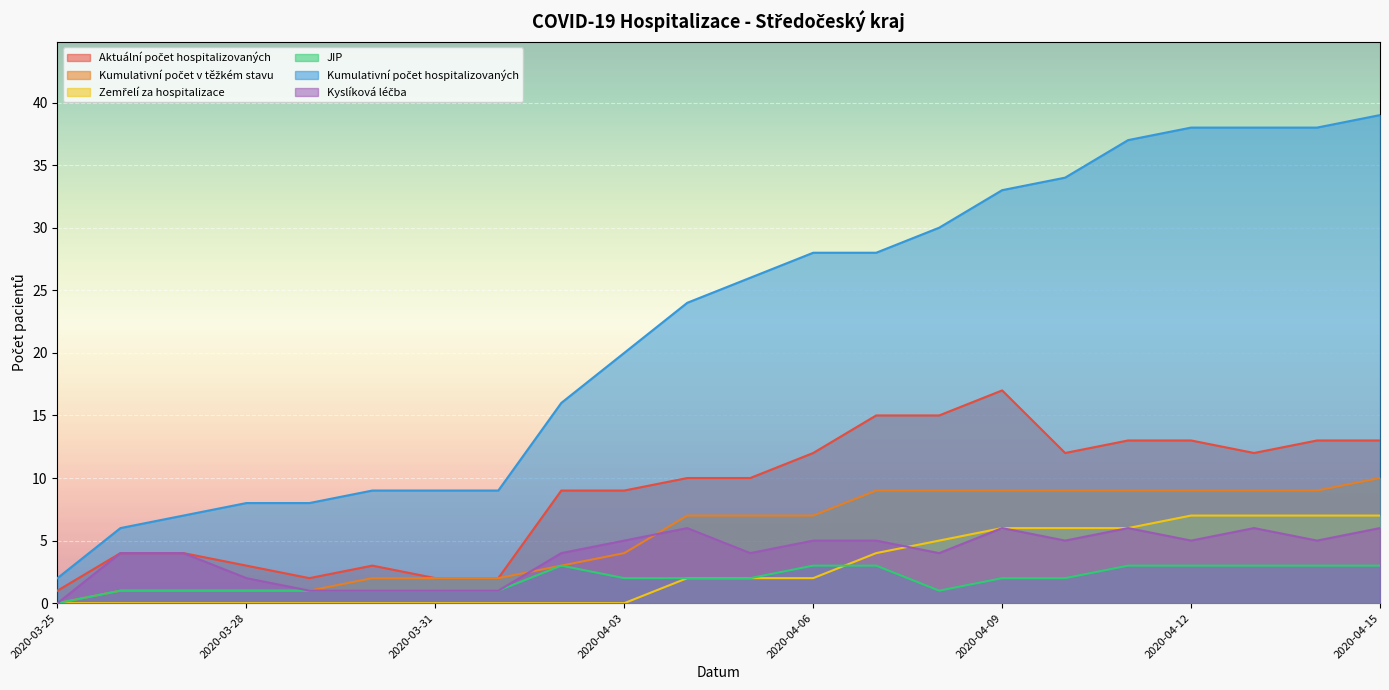

Read the Aktuální počet hospitalizovaných value at 2020-04-02, to the nearest 10.

10